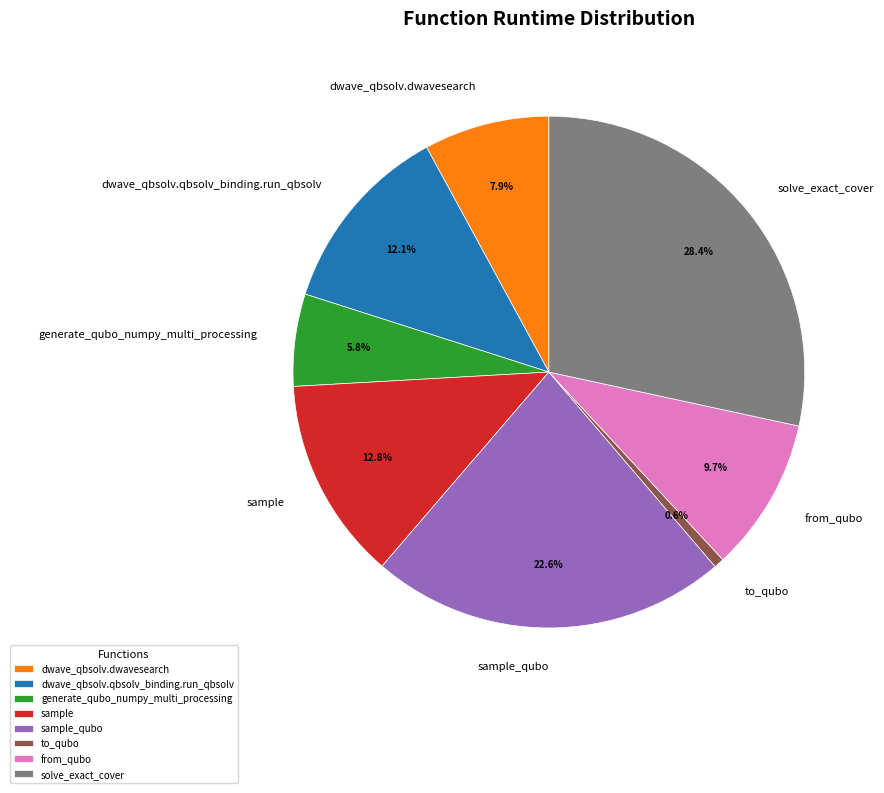

The solve_exact_cover slice represents 40% of the pie. True or false?

False